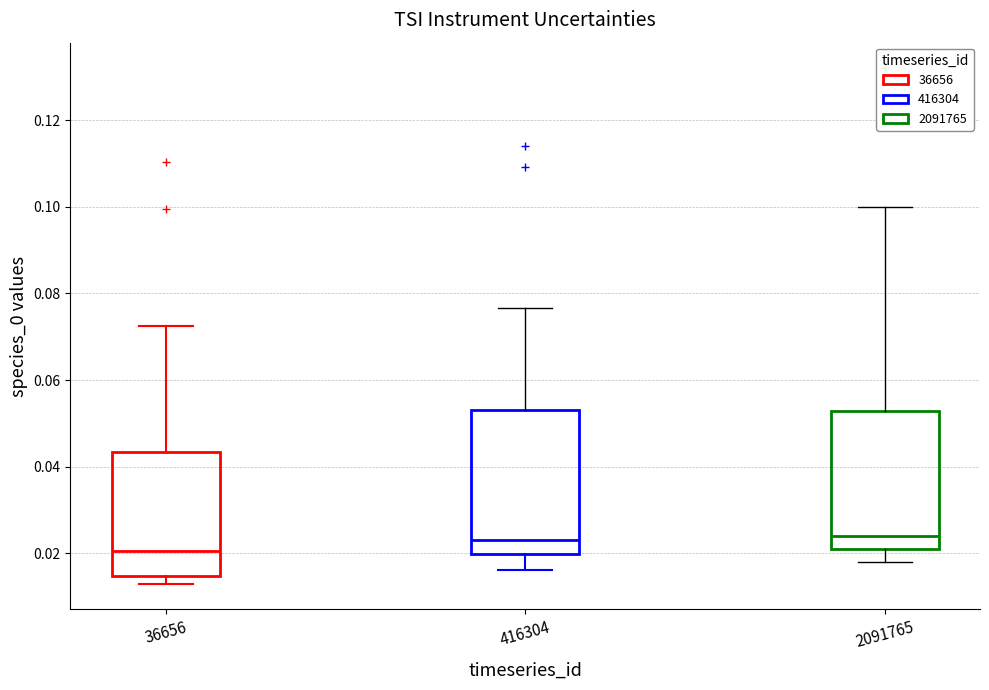

Reading left to right, read every box against the y-axis: the position of its median line, the range the box covers, and the ends of its whiskers. The values are not printed on the chart, so give them approximately, as read against the axis.

36656: median 0.020, box 0.014 to 0.044, whiskers 0.014 (just below the box's lower edge) to 0.072
416304: median 0.024, box 0.020 to 0.052, whiskers 0.016 to 0.076
2091765: median 0.024, box 0.020 to 0.052, whiskers 0.018 to 0.100